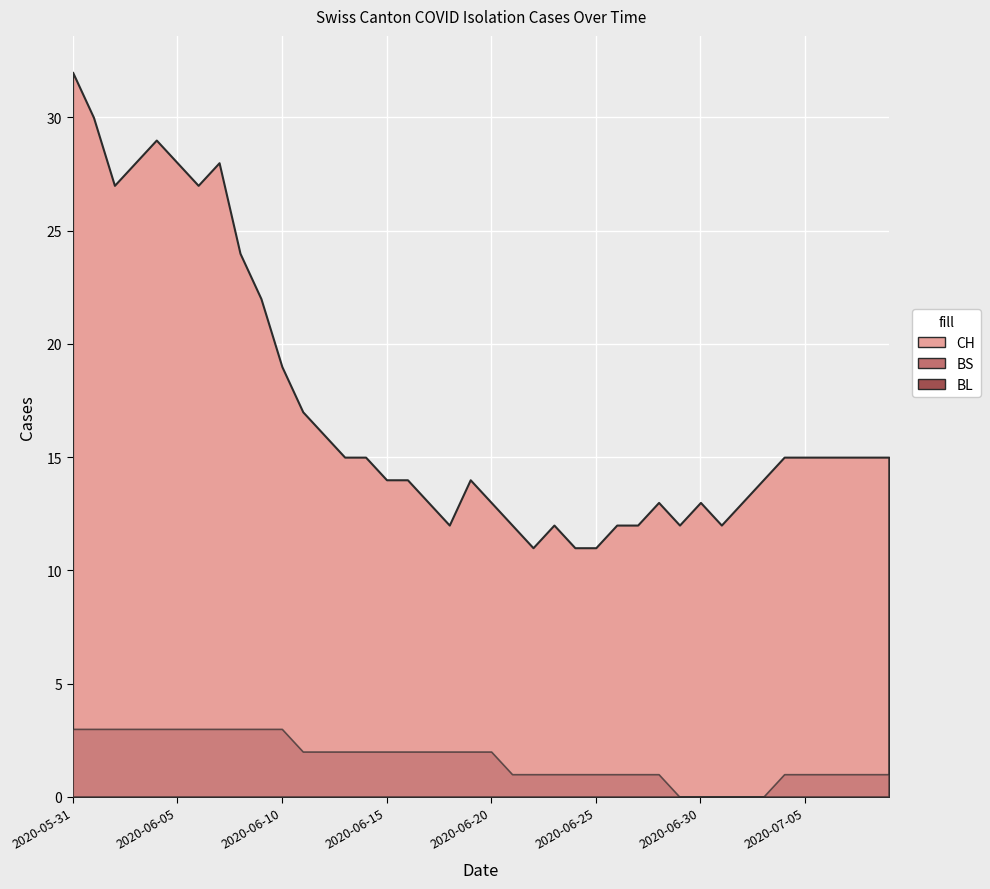

Reading left to right, extract all data points from this chart.

CH: 2020-05-31=32	2020-06-01=30	2020-06-02=27	2020-06-03=28	2020-06-04=29	2020-06-05=28	2020-06-06=27	2020-06-07=28	2020-06-08=24	2020-06-09=22	2020-06-10=19	2020-06-11=17	2020-06-12=16	2020-06-13=15	2020-06-14=15	2020-06-15=14	2020-06-16=14	2020-06-17=13	2020-06-18=12	2020-06-19=14	2020-06-20=13	2020-06-21=12	2020-06-22=11	2020-06-23=12	2020-06-24=11	2020-06-25=11	2020-06-26=12	2020-06-27=12	2020-06-28=13	2020-06-29=12	2020-06-30=13	2020-07-01=12	2020-07-02=13	2020-07-03=14	2020-07-04=15	2020-07-05=15	2020-07-06=15	2020-07-07=15	2020-07-08=15	2020-07-09=15
BS: 2020-05-31=3	2020-06-01=3	2020-06-02=3	2020-06-03=3	2020-06-04=3	2020-06-05=3	2020-06-06=3	2020-06-07=3	2020-06-08=3	2020-06-09=3	2020-06-10=3	2020-06-11=2	2020-06-12=2	2020-06-13=2	2020-06-14=2	2020-06-15=2	2020-06-16=2	2020-06-17=2	2020-06-18=2	2020-06-19=2	2020-06-20=2	2020-06-21=1	2020-06-22=1	2020-06-23=1	2020-06-24=1	2020-06-25=1	2020-06-26=1	2020-06-27=1	2020-06-28=1	2020-06-29=0	2020-06-30=0	2020-07-01=0	2020-07-02=0	2020-07-03=0	2020-07-04=1	2020-07-05=1	2020-07-06=1	2020-07-07=1	2020-07-08=1	2020-07-09=1
BL: 2020-05-31=0	2020-06-01=0	2020-06-02=0	2020-06-03=0	2020-06-04=0	2020-06-05=0	2020-06-06=0	2020-06-07=0	2020-06-08=0	2020-06-09=0	2020-06-10=0	2020-06-11=0	2020-06-12=0	2020-06-13=0	2020-06-14=0	2020-06-15=0	2020-06-16=0	2020-06-17=0	2020-06-18=0	2020-06-19=0	2020-06-20=0	2020-06-21=0	2020-06-22=0	2020-06-23=0	2020-06-24=0	2020-06-25=0	2020-06-26=0	2020-06-27=0	2020-06-28=0	2020-06-29=0	2020-06-30=0	2020-07-01=0	2020-07-02=0	2020-07-03=0	2020-07-04=0	2020-07-05=0	2020-07-06=0	2020-07-07=0	2020-07-08=0	2020-07-09=0